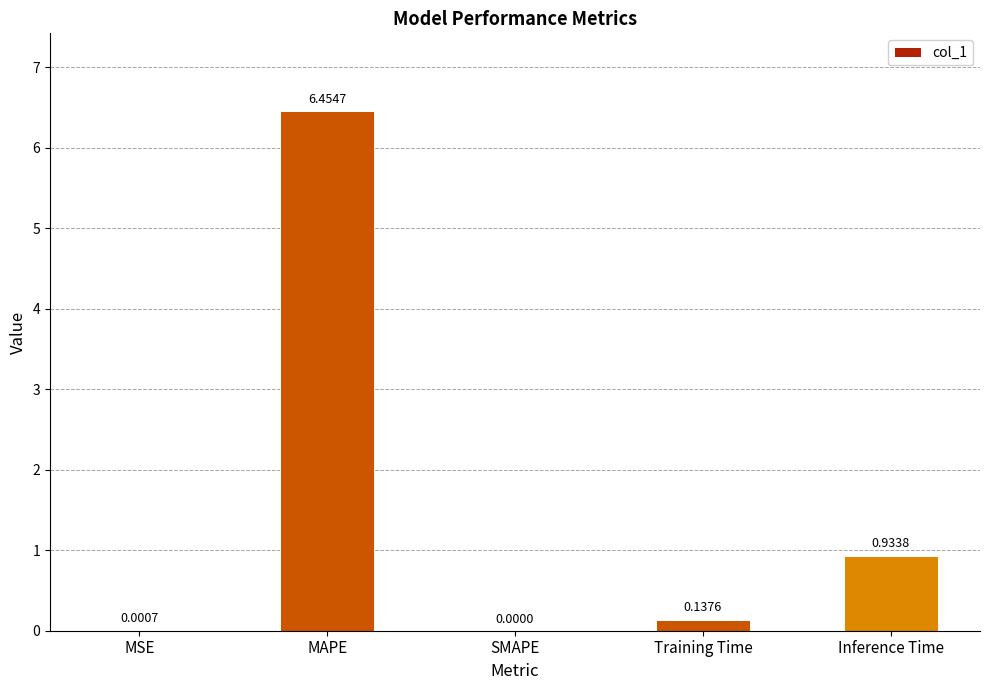

What is the change in value from Training Time to Inference Time?

+0.8